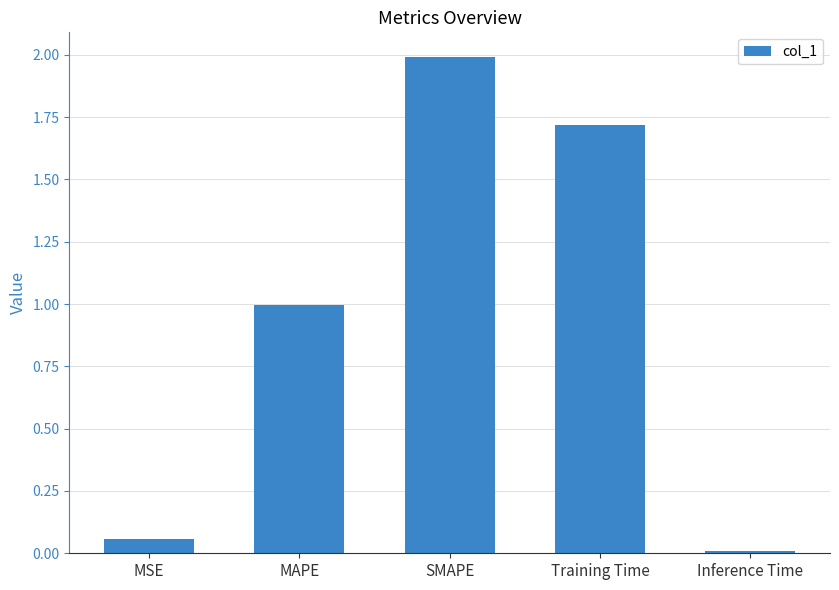

What is the approximate value at MAPE?

1.0